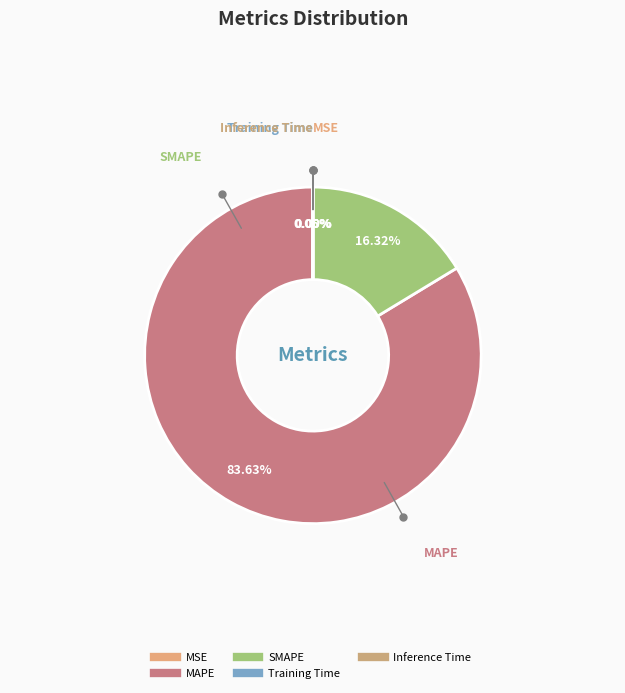

Count the number of slices in the pie.

5